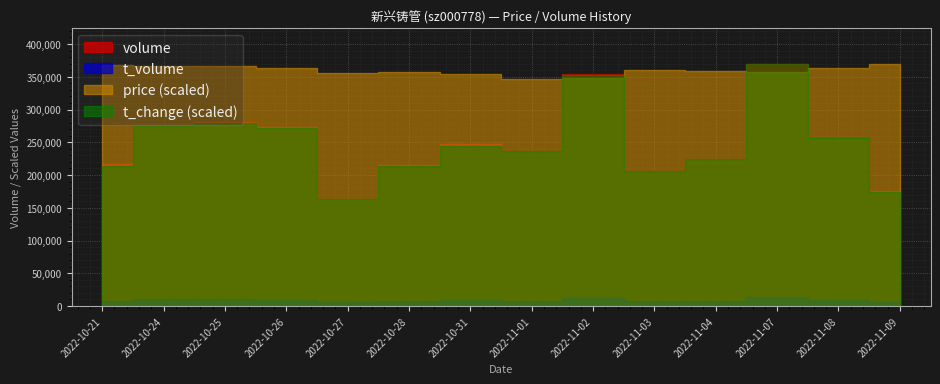

Reading right to left, transcribe all the data shown in this chart.

volume: 2022-11-09=175439.0	2022-11-08=255411.0	2022-11-07=368746.0	2022-11-04=224227.0	2022-11-03=206897.0	2022-11-02=354655.0	2022-11-01=236314.0	2022-10-31=246722.0	2022-10-28=214787.0	2022-10-27=163852.0	2022-10-26=272999.0	2022-10-25=280452.0	2022-10-24=275337.0	2022-10-21=216144.0
t_volume: 2022-11-09=6526.0	2022-11-08=9406.0	2022-11-07=13194.0	2022-11-04=8090.0	2022-11-03=7495.0	2022-11-02=12543.0	2022-11-01=8216.0	2022-10-31=8696.0	2022-10-28=7690.0	2022-10-27=5848.0	2022-10-26=9892.0	2022-10-25=10312.0	2022-10-24=10151.0	2022-10-21=8021.0
price: 2022-11-09=3.7	2022-11-08=3.6	2022-11-07=3.6	2022-11-04=3.6	2022-11-03=3.6	2022-11-02=3.5	2022-11-01=3.5	2022-10-31=3.6	2022-10-28=3.6	2022-10-27=3.6	2022-10-26=3.6	2022-10-25=3.7	2022-10-24=3.7	2022-10-21=3.7
t_change: 2022-11-09=0.5	2022-11-08=0.7	2022-11-07=0.9	2022-11-04=0.6	2022-11-03=0.5	2022-11-02=0.9	2022-11-01=0.6	2022-10-31=0.6	2022-10-28=0.6	2022-10-27=0.4	2022-10-26=0.7	2022-10-25=0.7	2022-10-24=0.7	2022-10-21=0.6